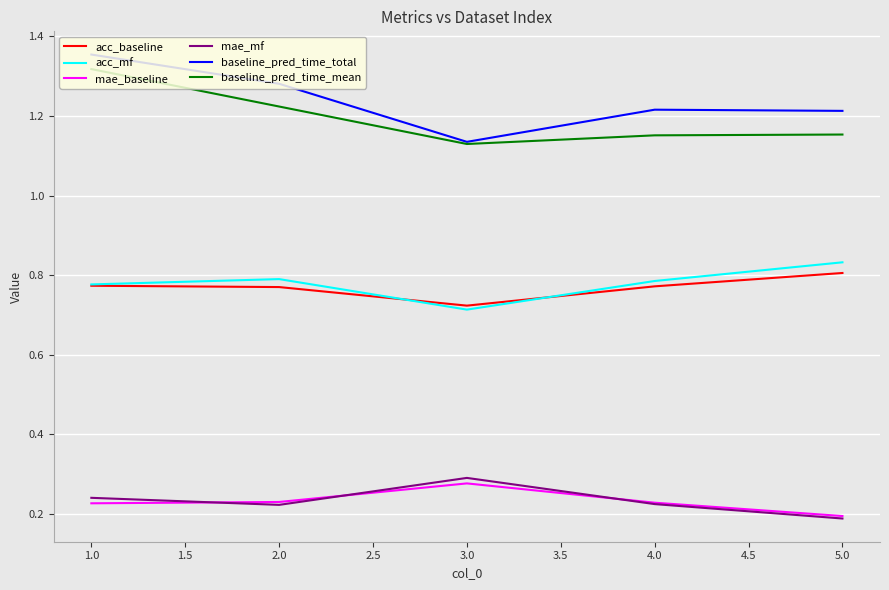

The value of baseline_pred_time_mean at 5.0 is 0.3. True or false?

False